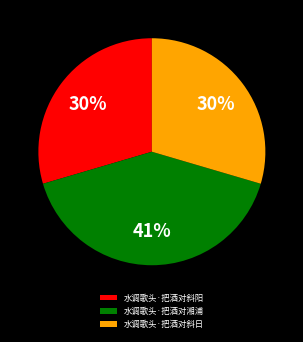

Does 水调歌头·把酒对湘浦 account for over 50% of the chart?

No